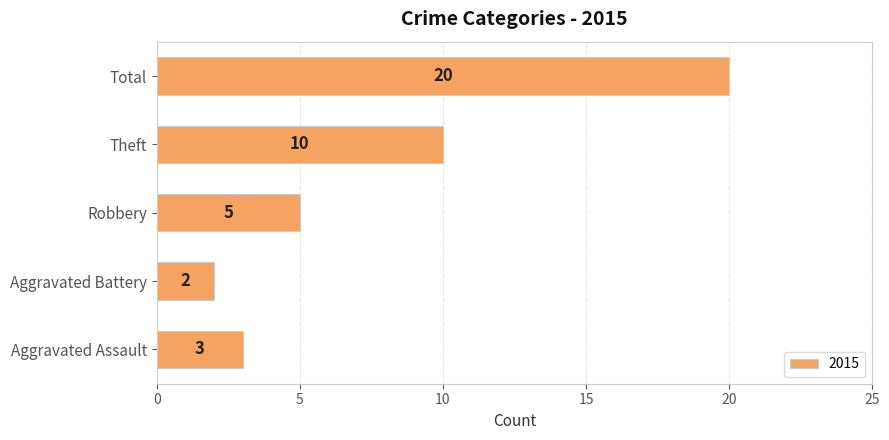

At which label is the value closest to 11?

Theft